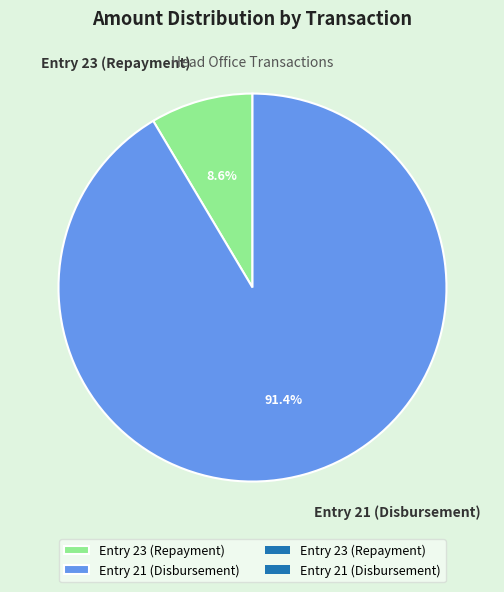

To the nearest percent, what portion does Entry 21 (Disbursement) represent?

91%